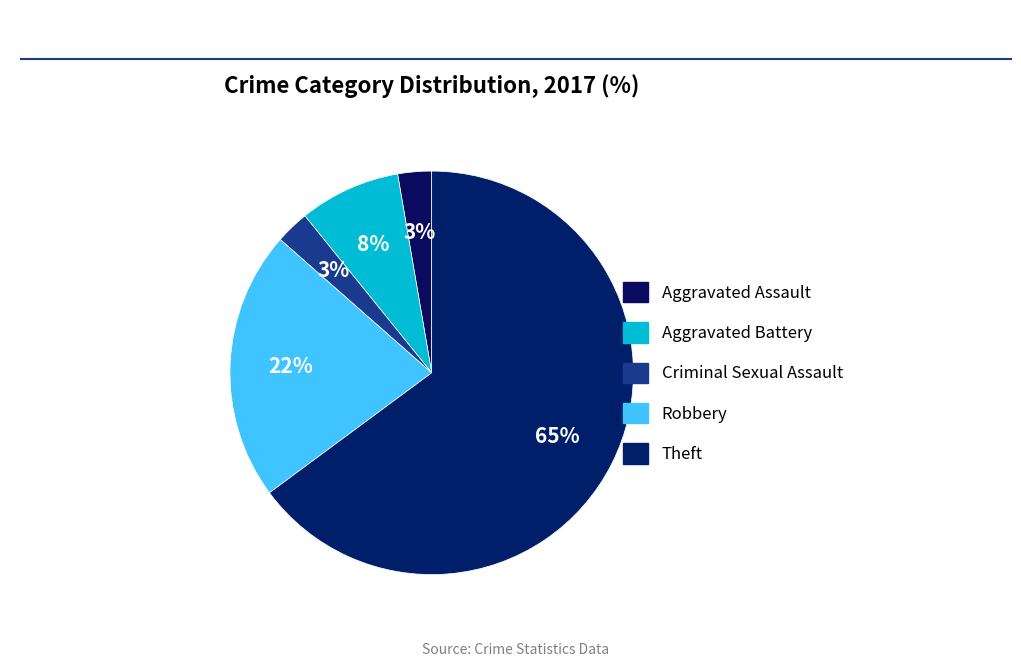

Count the number of slices in the pie.

5